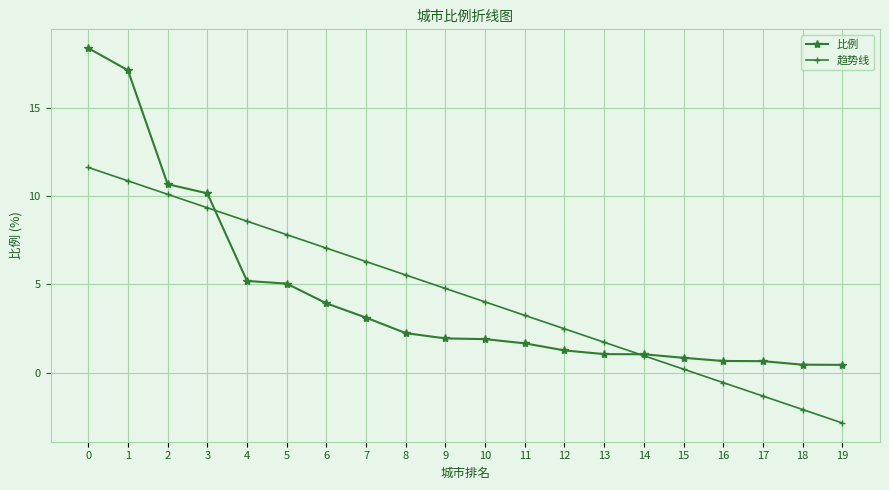

What is the average value of the 比例 series?

4.4